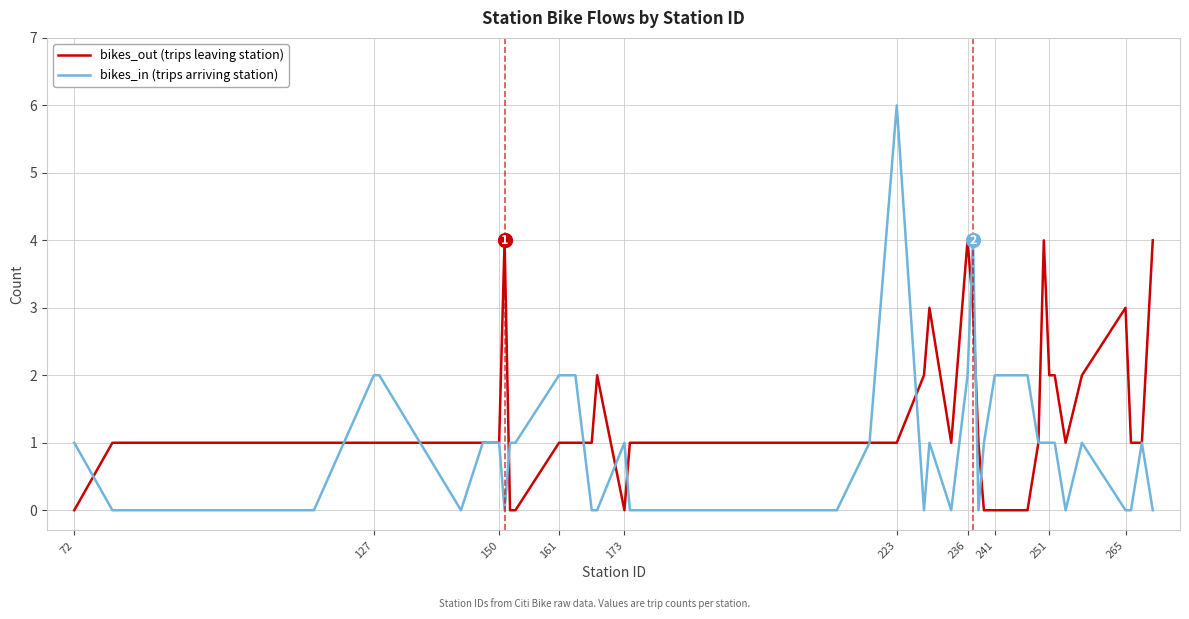

How many categories are shown in the chart?

40